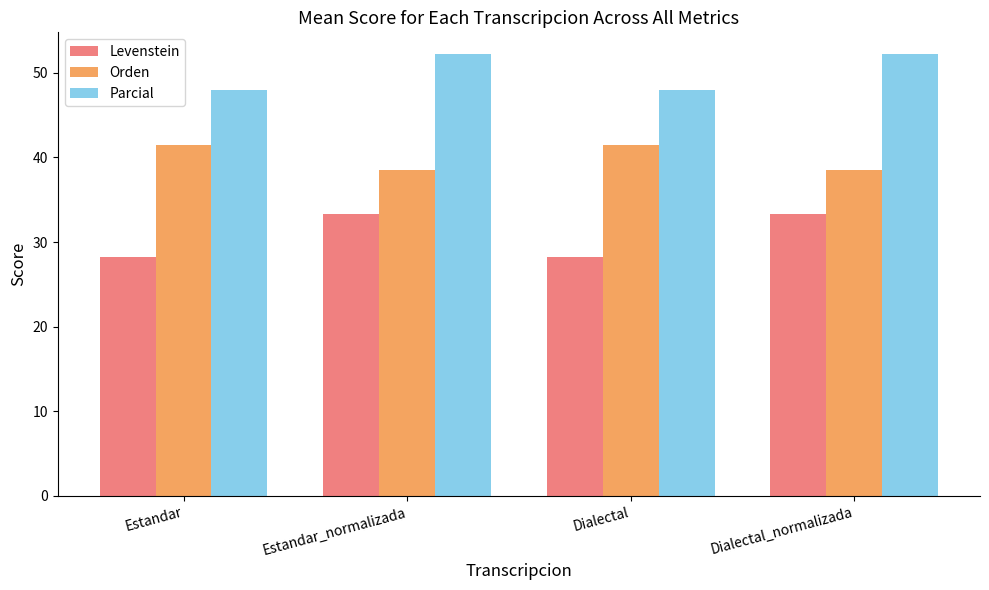

How many categories are shown in the chart?

4